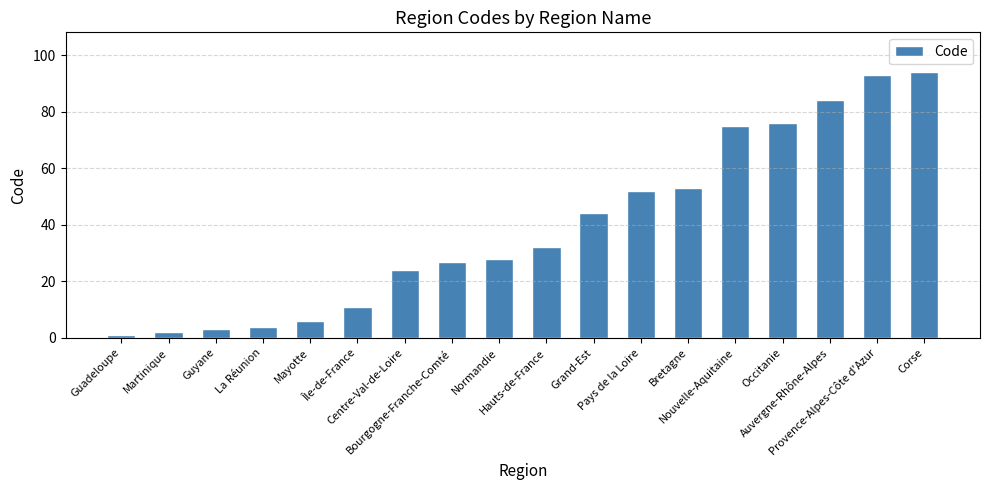

Reading right to left, what are all the values shown in this chart?

94	93	84	76	75	53	52	44	32	28	27	24	11	6	4	3	2	1